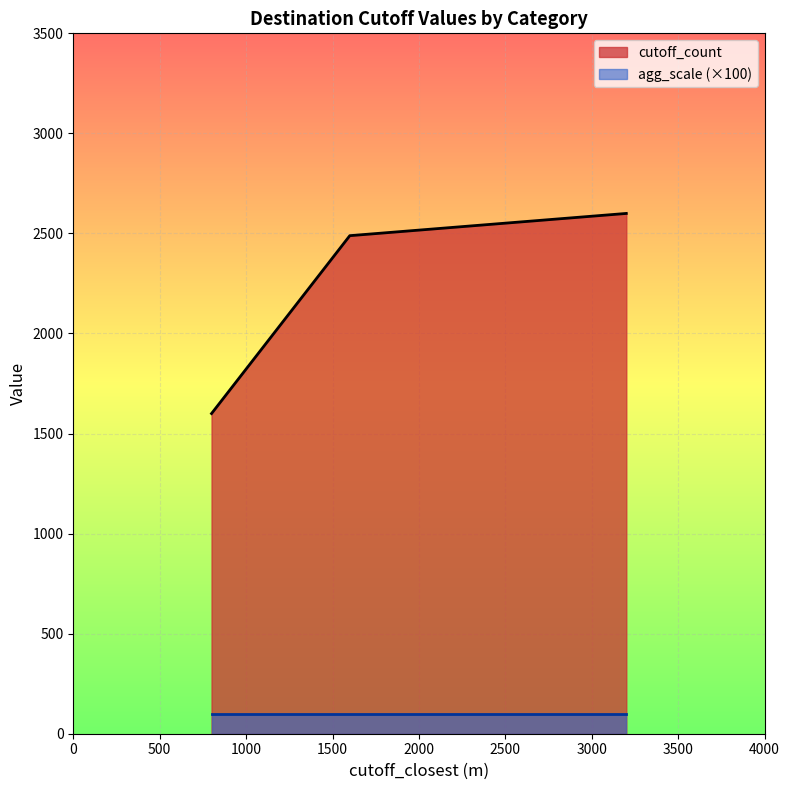

At childcare_oshc, list the series in order from largest to smallest.

cutoff_count, agg_scale